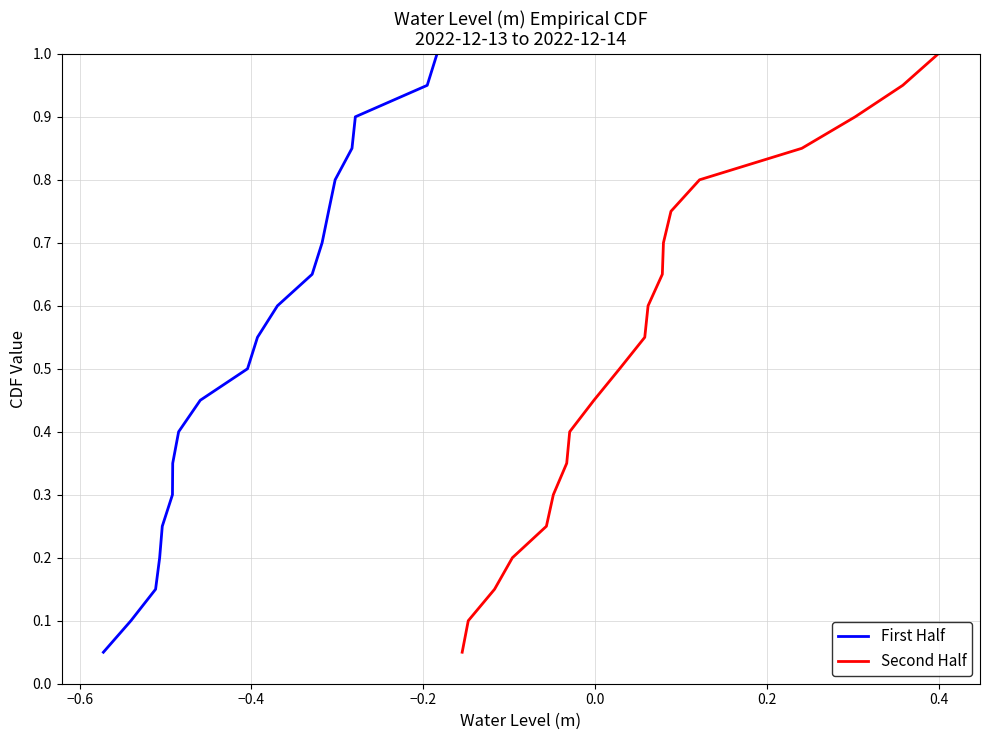

Rank the series at 0.0 from highest to lowest value.

First Half, Second Half